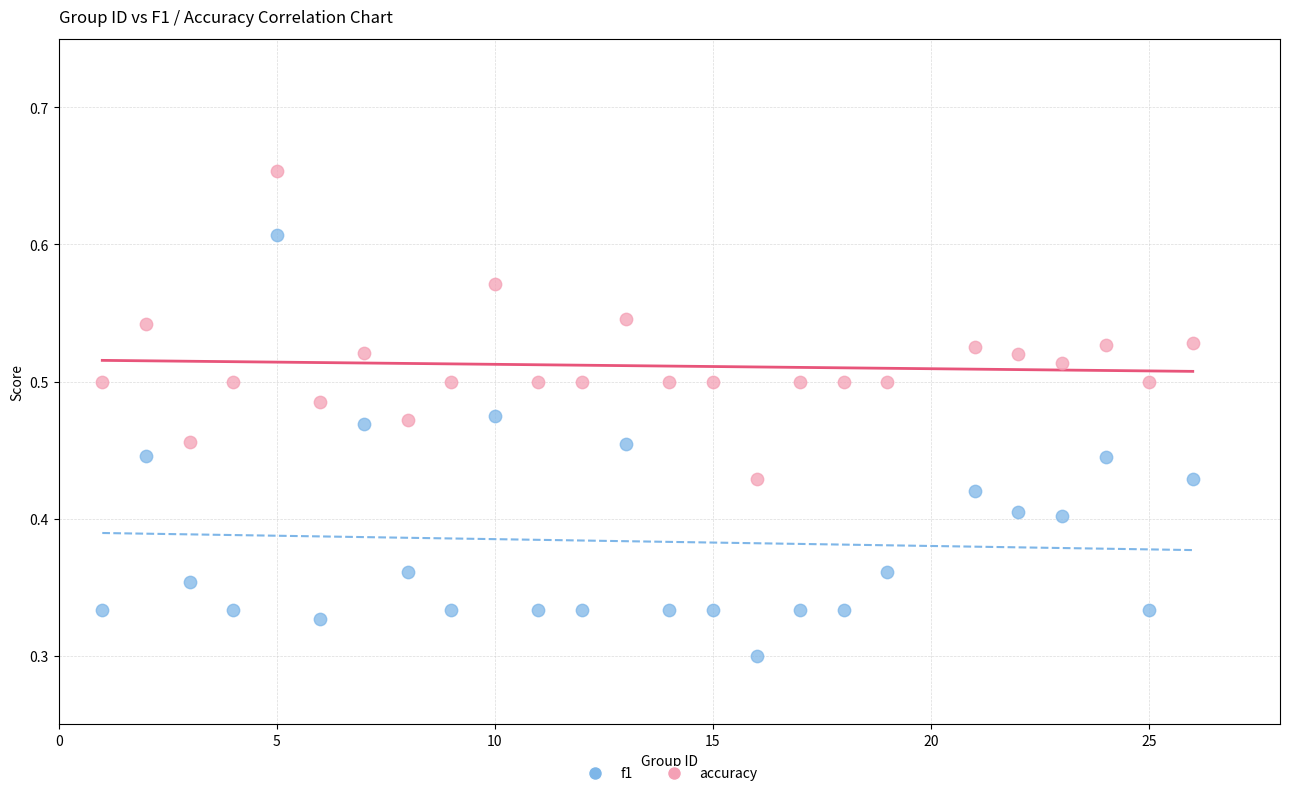

Which series has the largest Y range (max minus min)?

f1